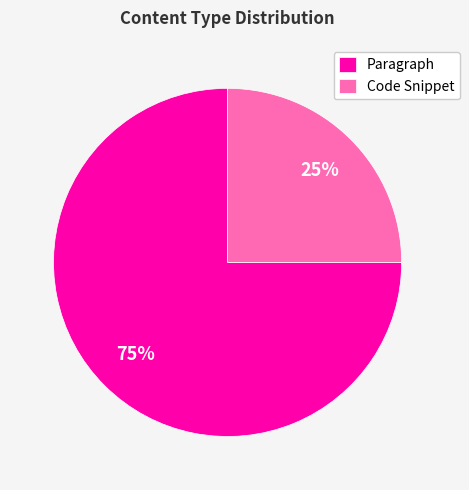

True or false: Code Snippet accounts for 10% of the total.

False